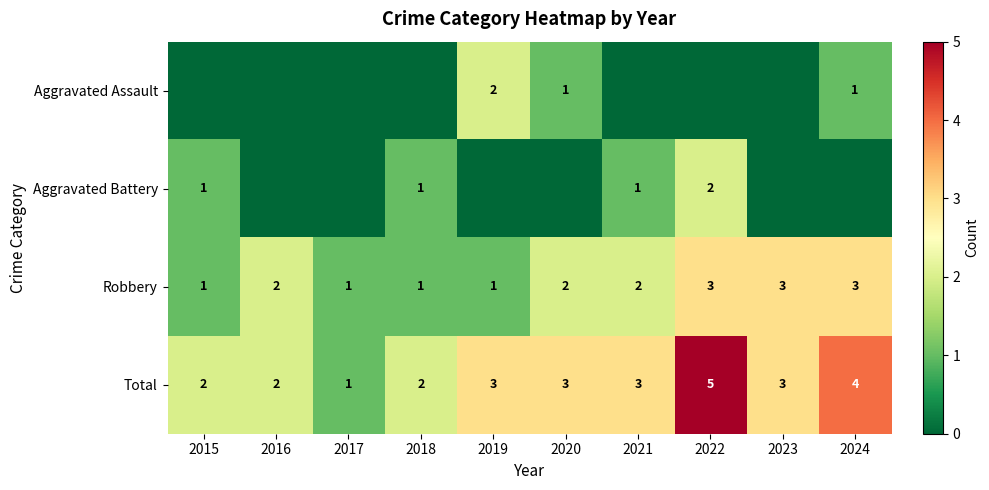

What is the difference between the highest and lowest values at 2015?

2